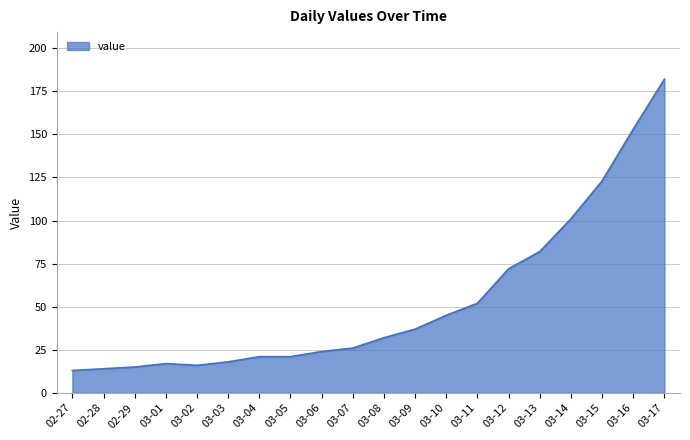

What is the minimum value shown in the chart?

13